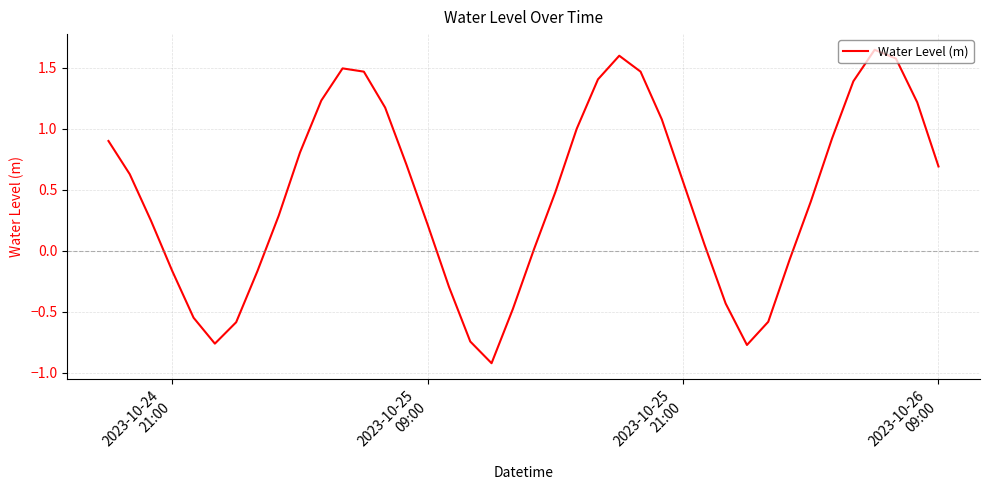

What is the smallest value displayed?

-0.9